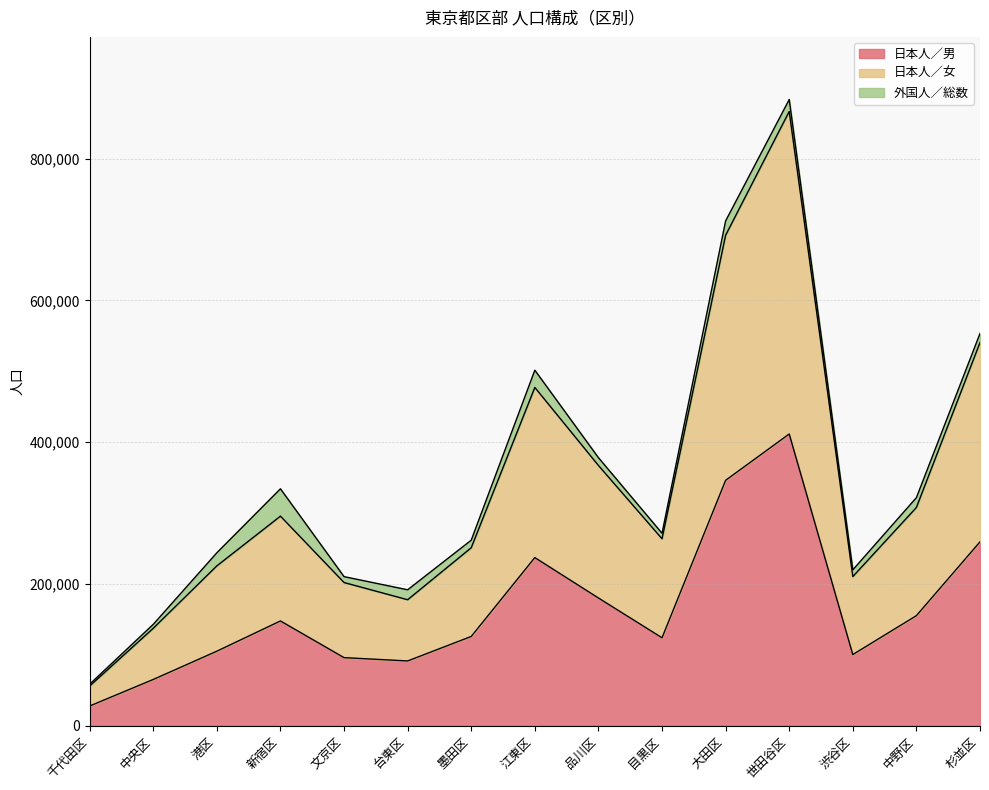

What is the total value across all series at 江東区?

501501